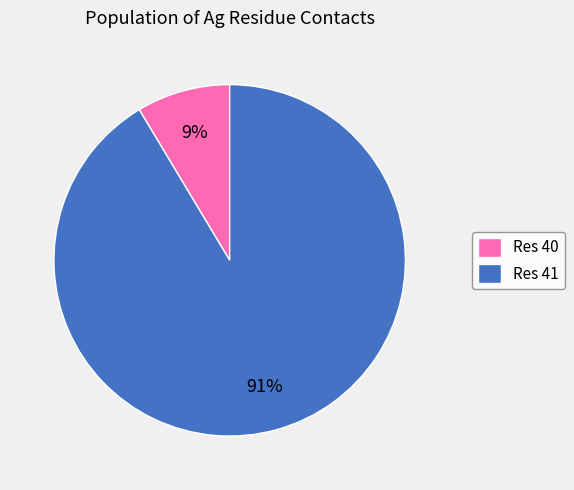

How many segments does this pie chart have?

2